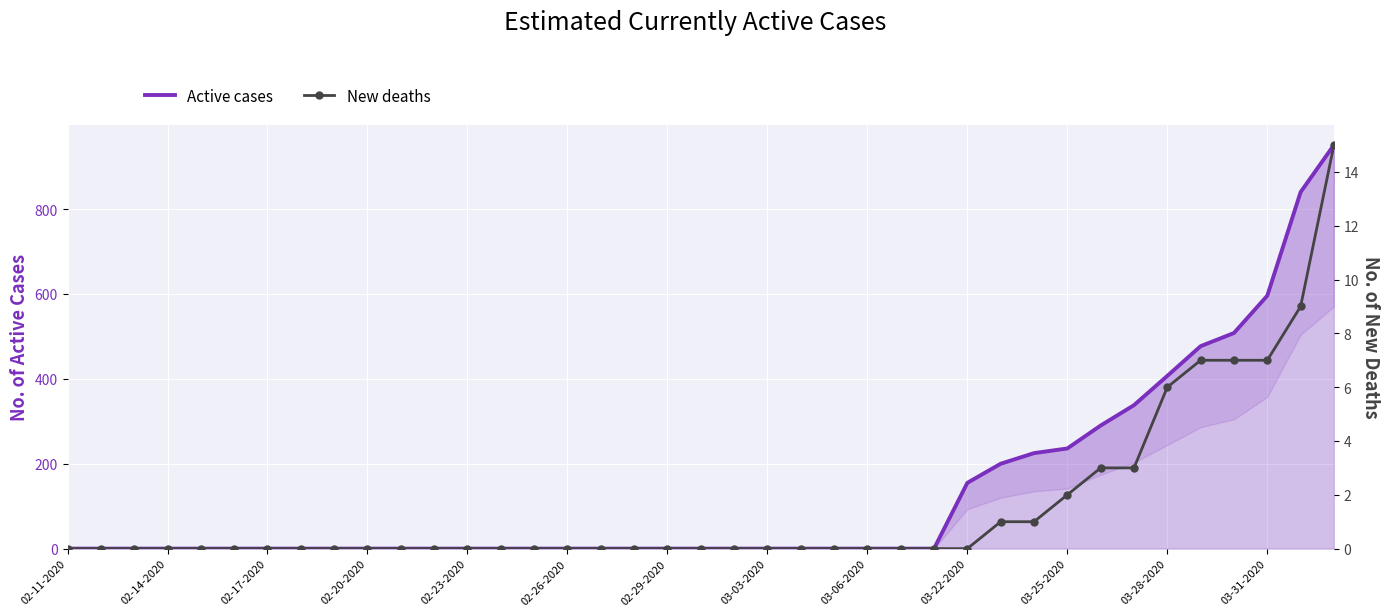

How many lines are shown in the chart?

2